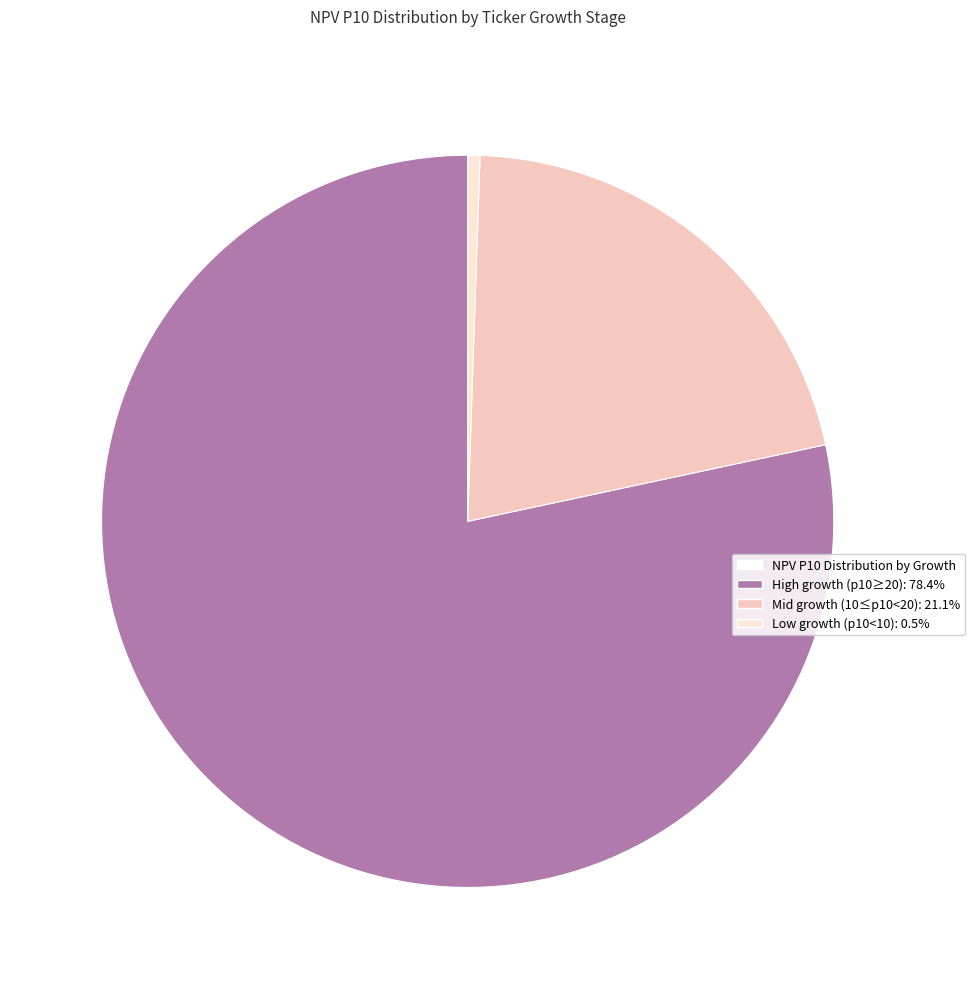

Is there any slice that represents more than half of the pie?

Yes